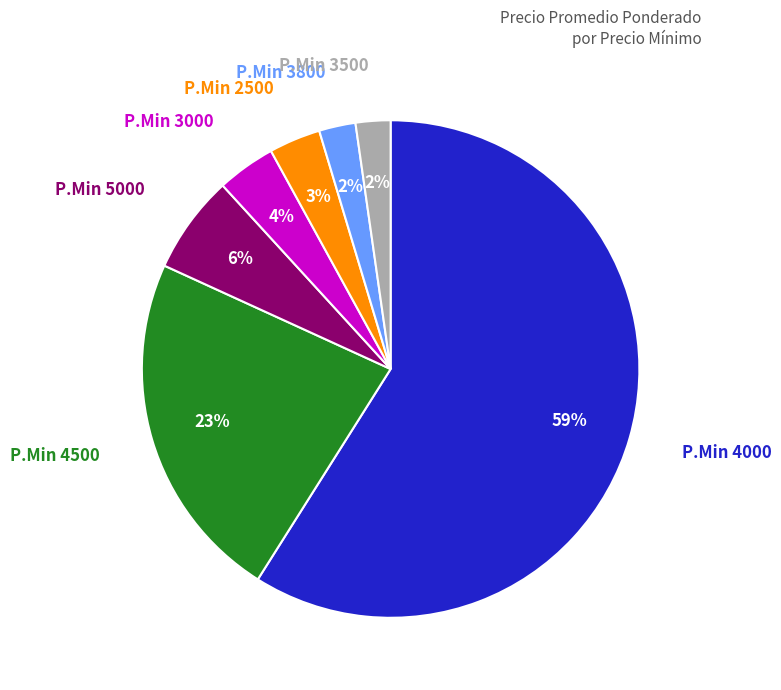

To the nearest percent, what is the average slice percentage?

14%